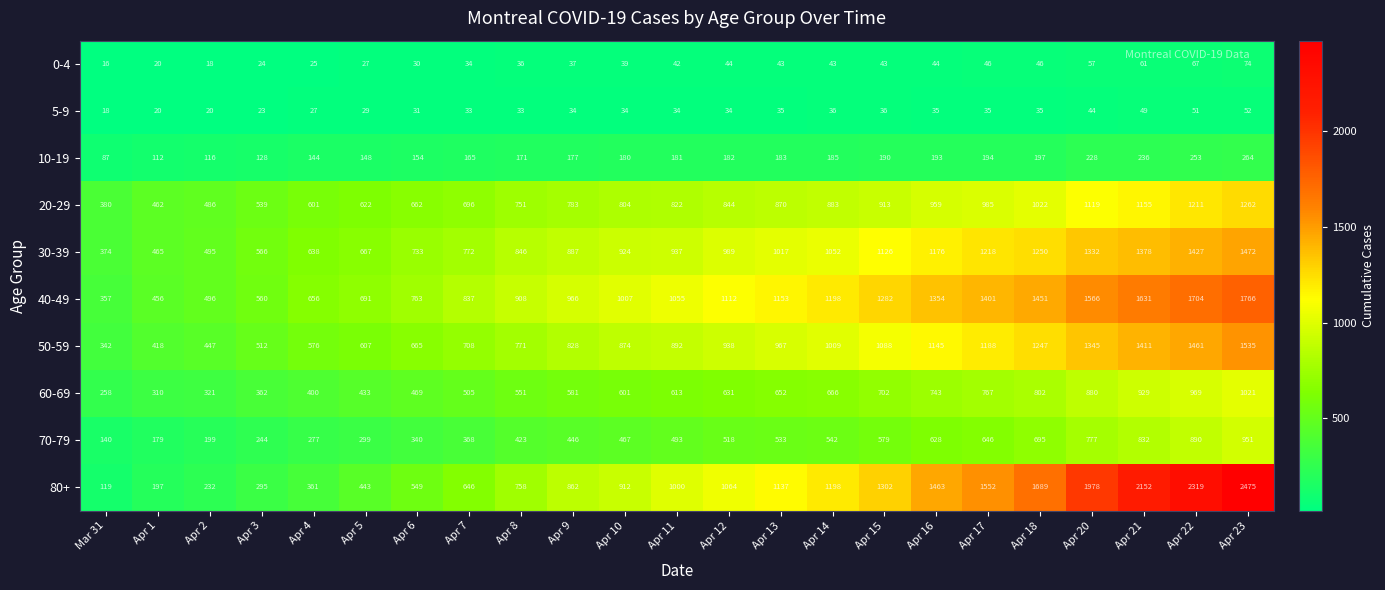

Which series has the largest total across all categories?

80+